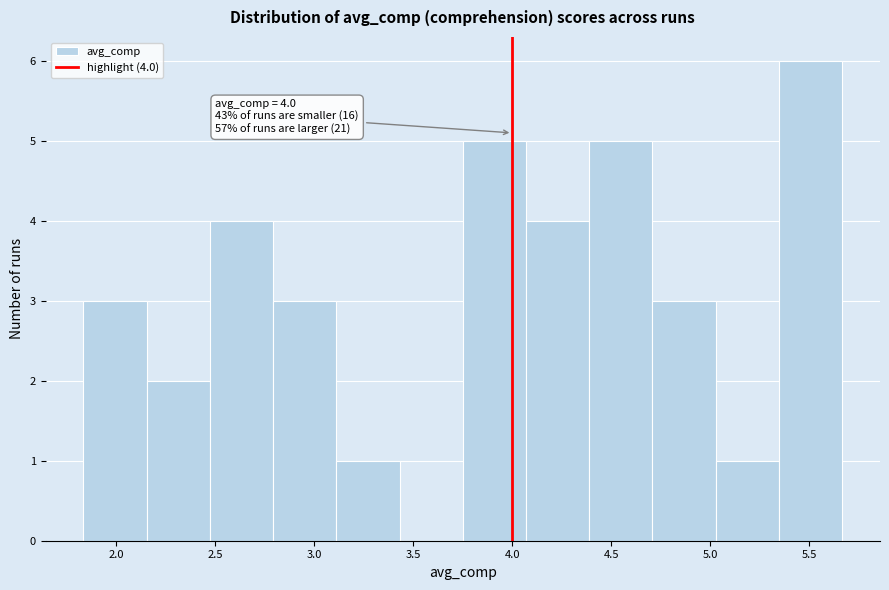

Which range on the x-axis has the tallest bar?

5.35 to 5.65